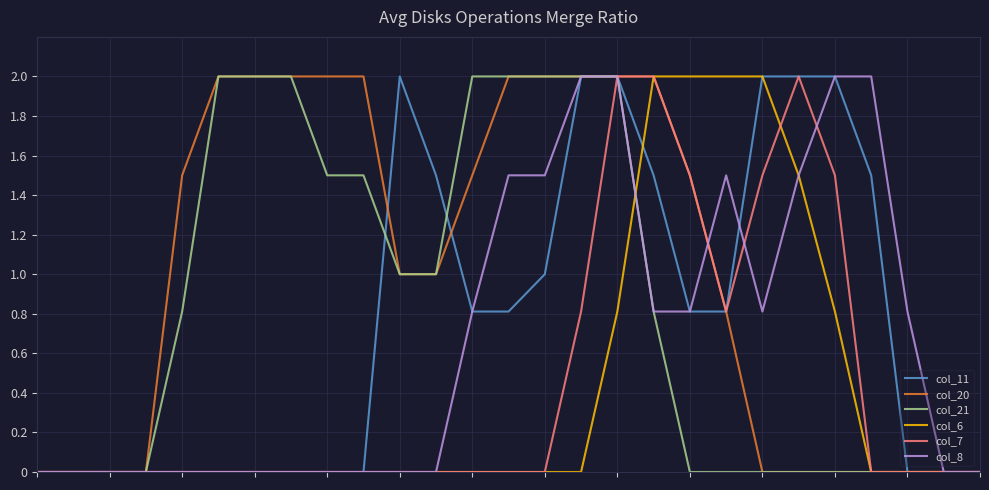

Which series has the largest total across all categories?

col_20